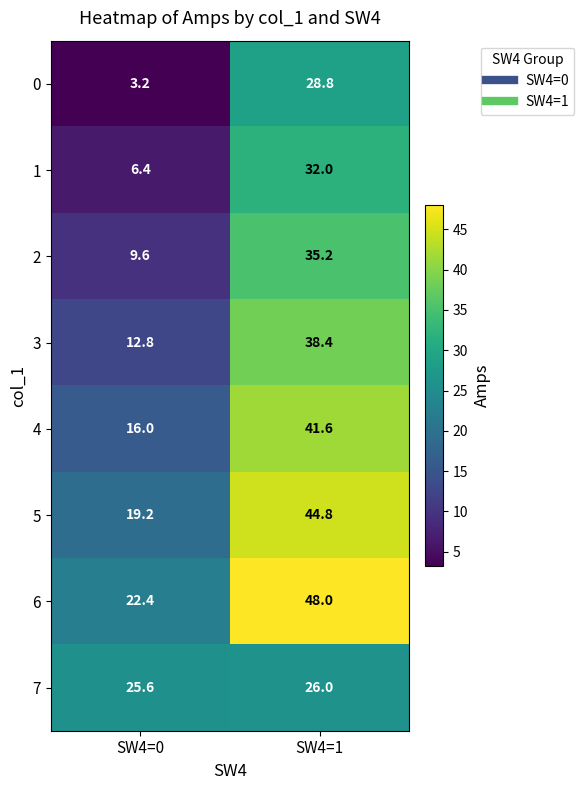

What is the difference between the highest and lowest values at SW4=0?

22.4